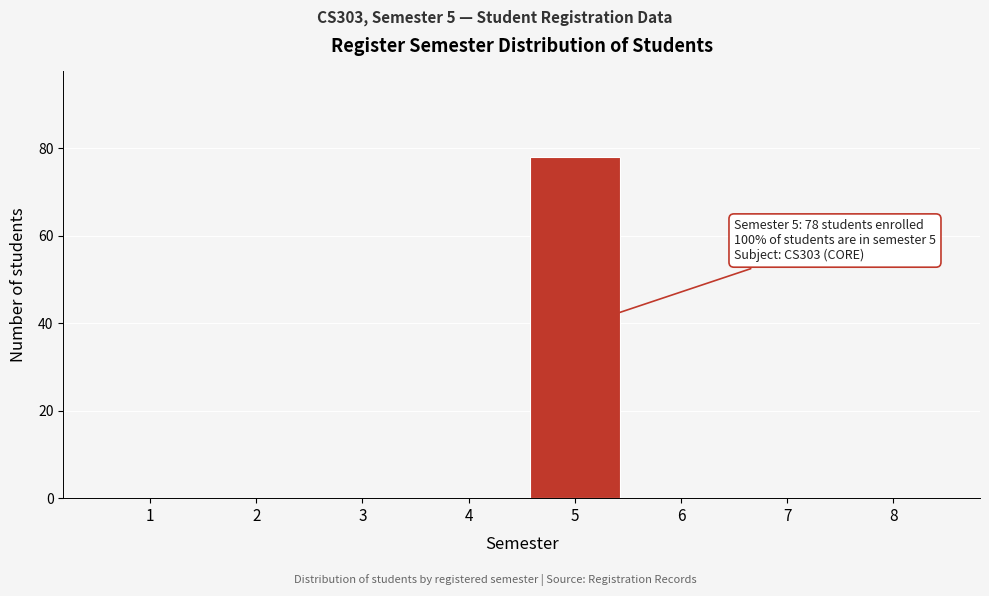

Reading left to right, what are all the values shown in this chart?

1=0	2=0	3=0	4=0	5=78	6=0	7=0	8=0